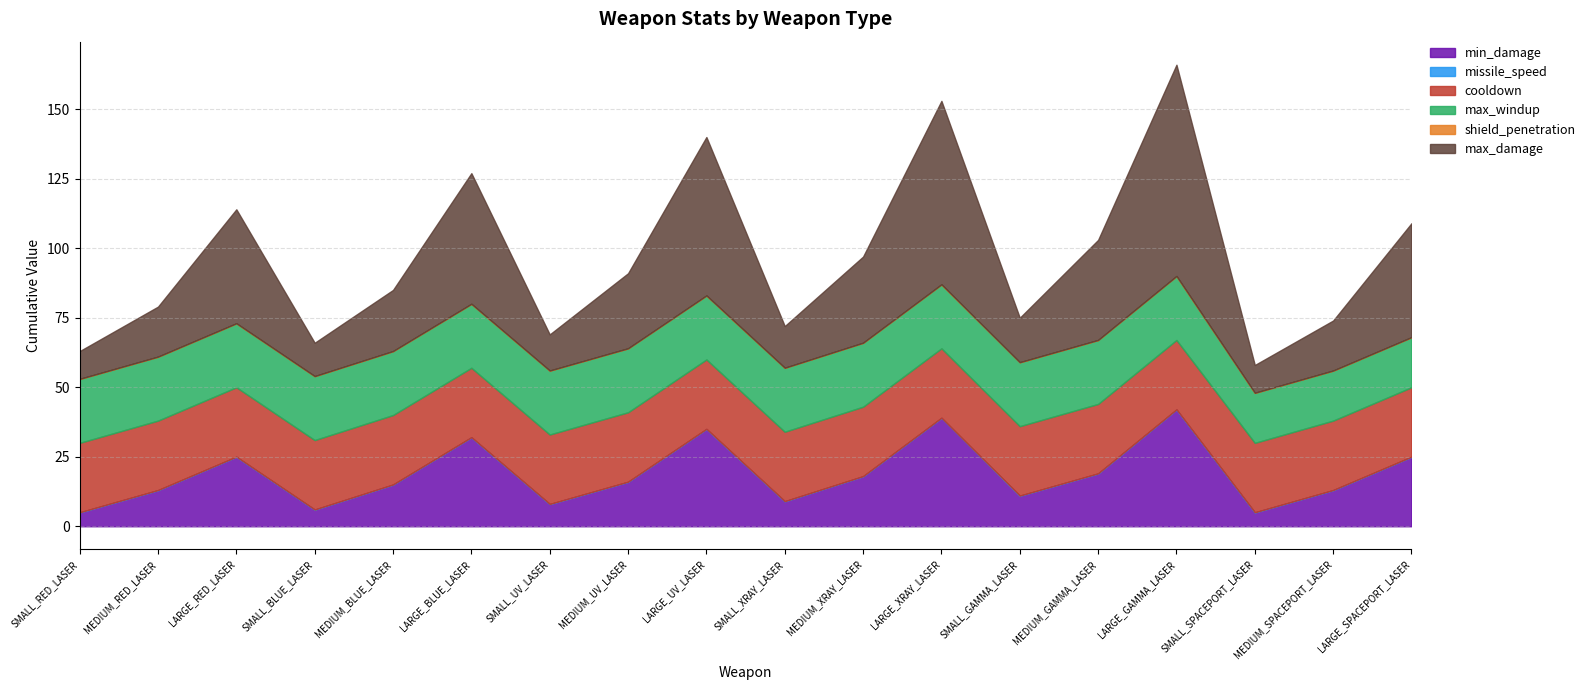

What is the spread (max minus min) of values at MEDIUM_SPACEPORT_LASER?

25